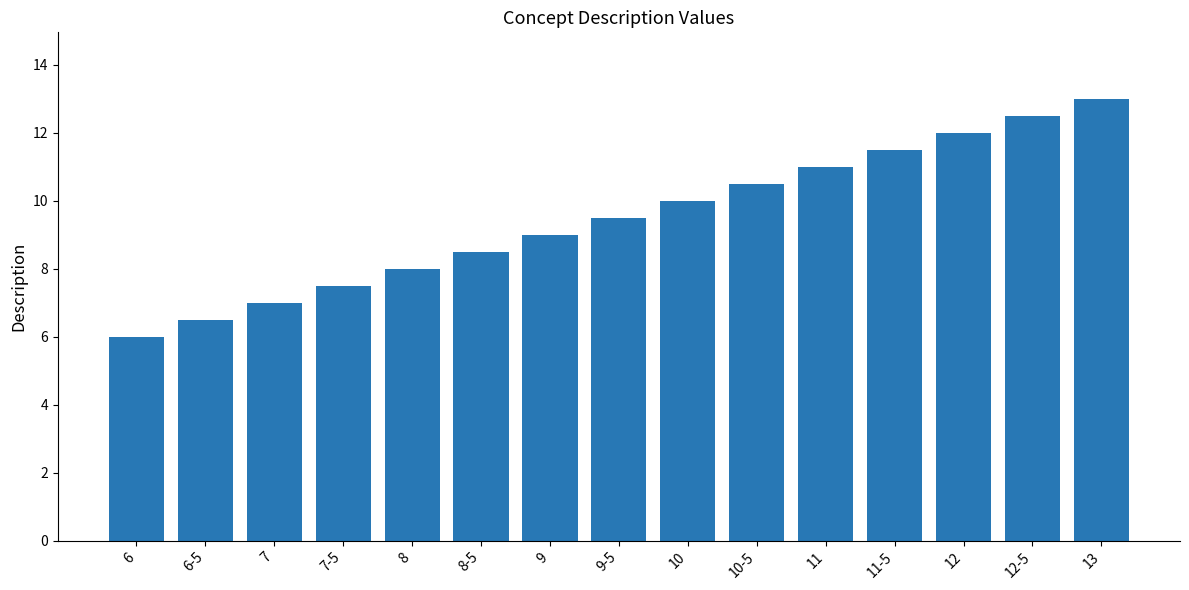

What is the change in value from 10-5 to 11-5?

+1.0